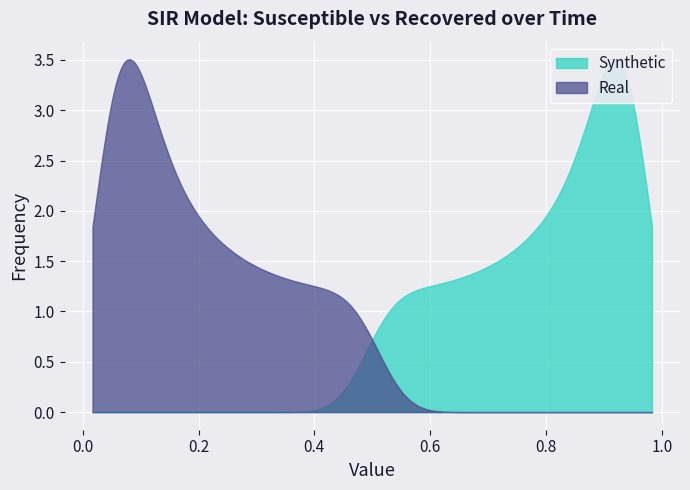

True or false: S and D cross at least once.

False